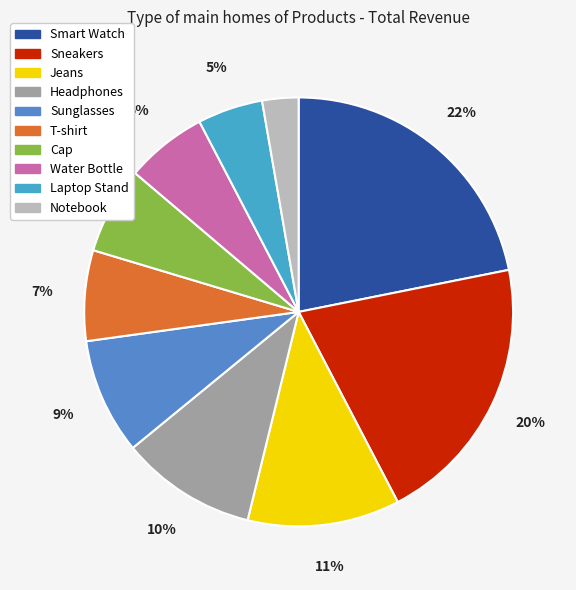

Count the number of slices in the pie.

10